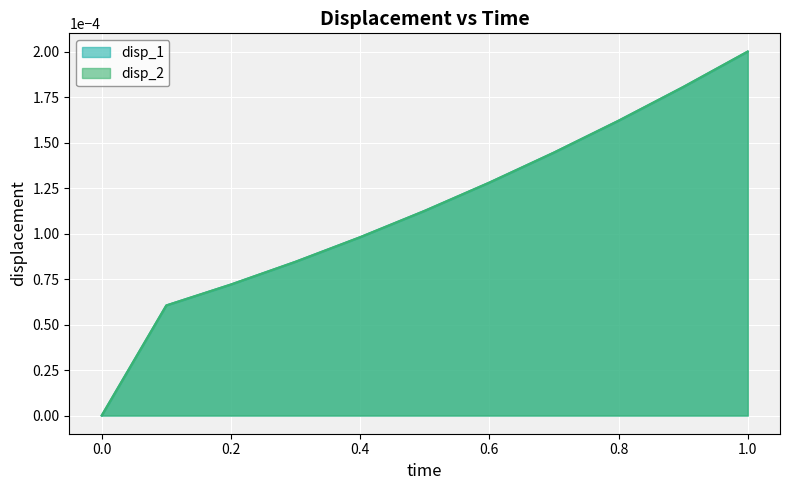

True or false: disp_1 and disp_2 cross at least once.

False